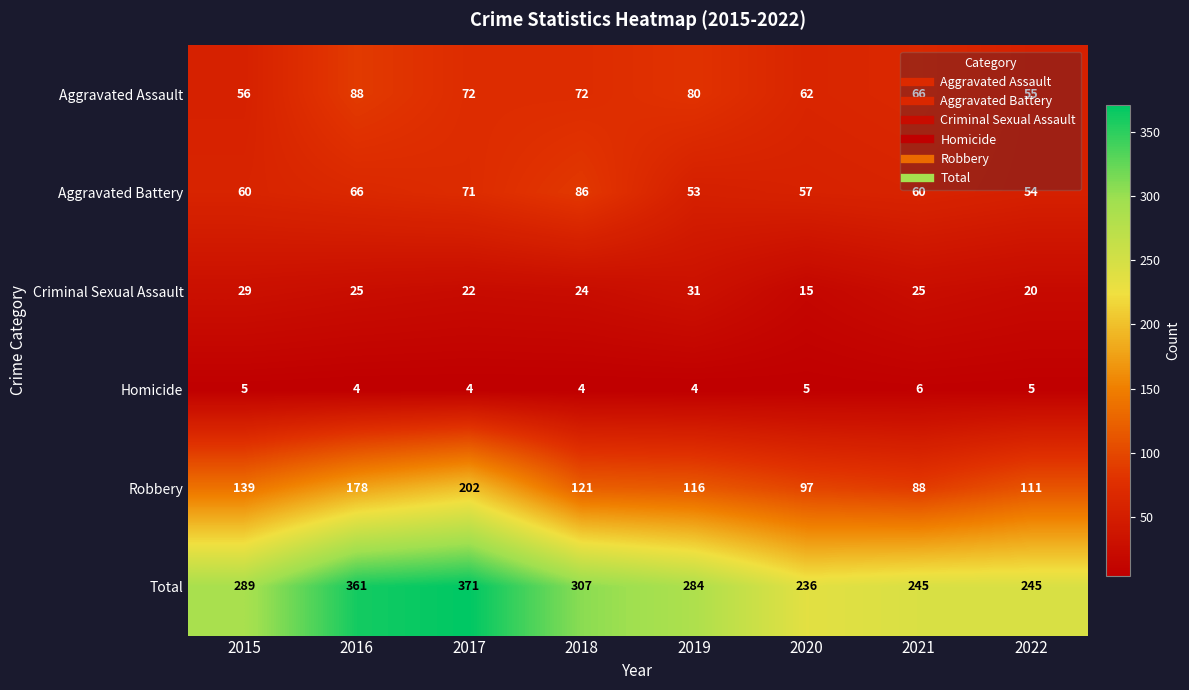

Where does the Criminal Sexual Assault series first go above 25?

2015